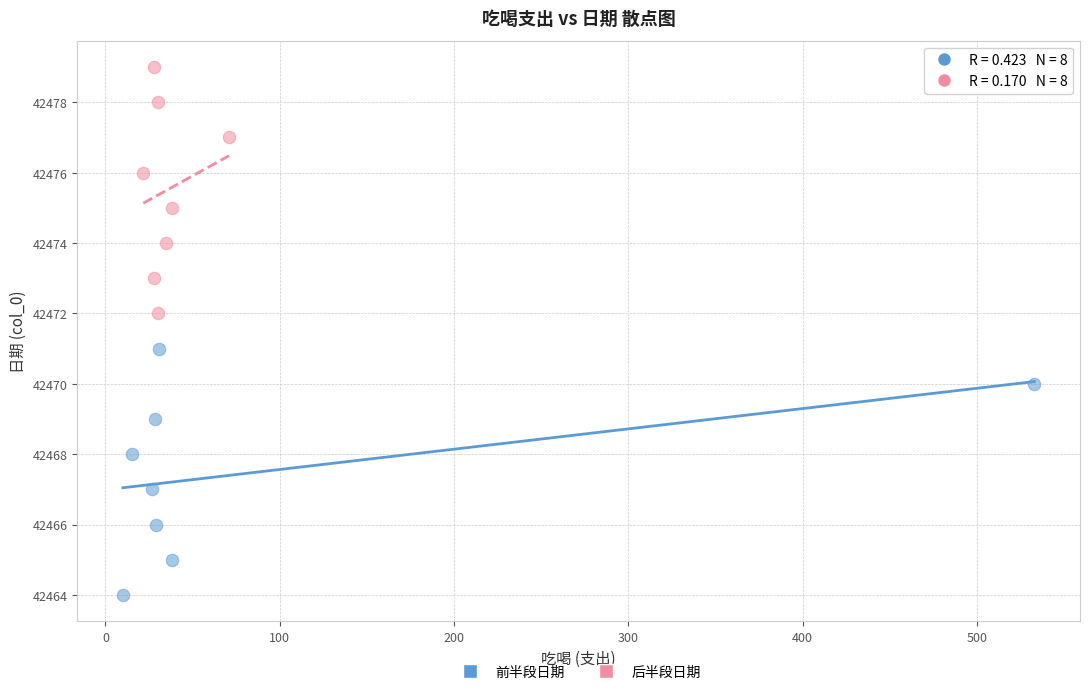

Which series contains the highest Y value?

后半段日期